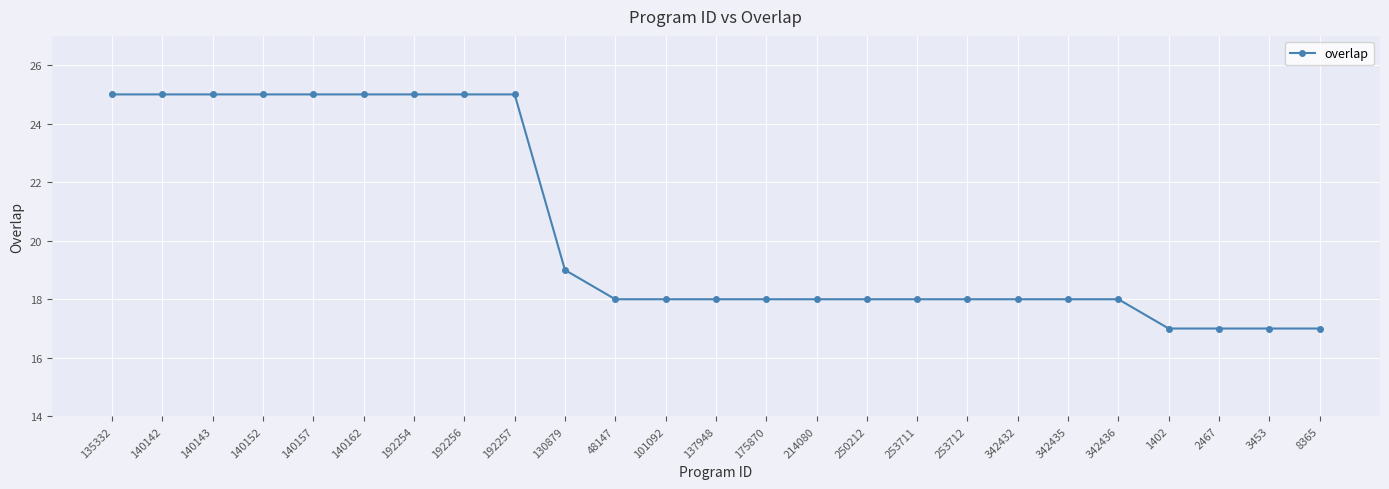

What is the change in value from 137948 to 2467?

-1